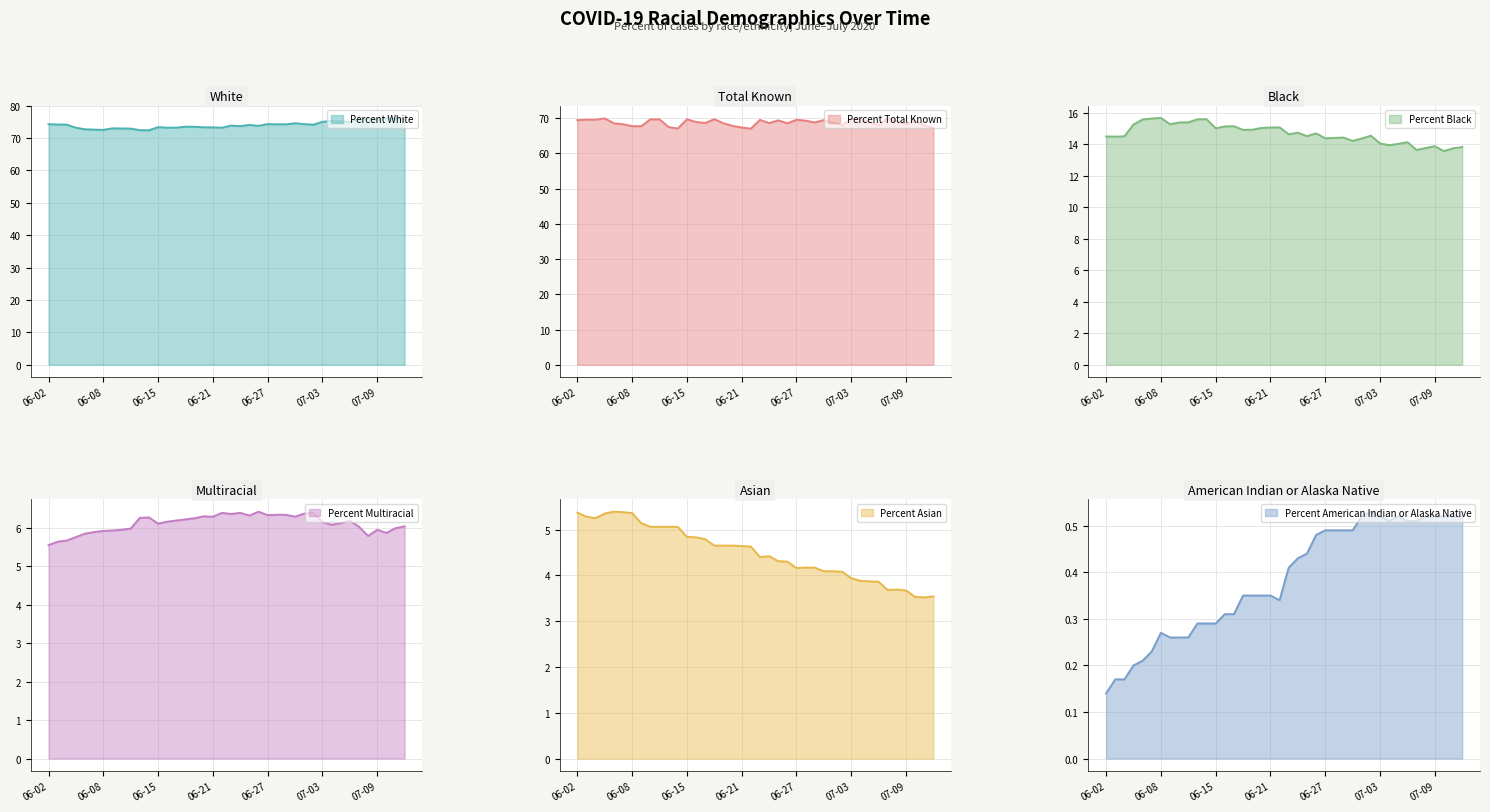

What is the sum of all Percent Multiracial values?

244.3